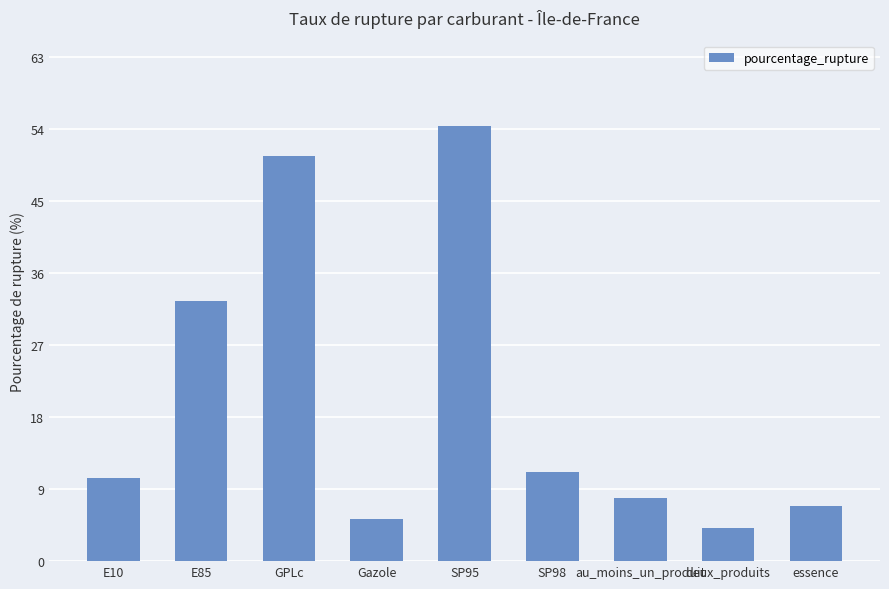

Reading left to right, extract all data points from this chart.

10.4	32.4	50.5	5.2	54.3	11.1	7.9	4.2	6.9